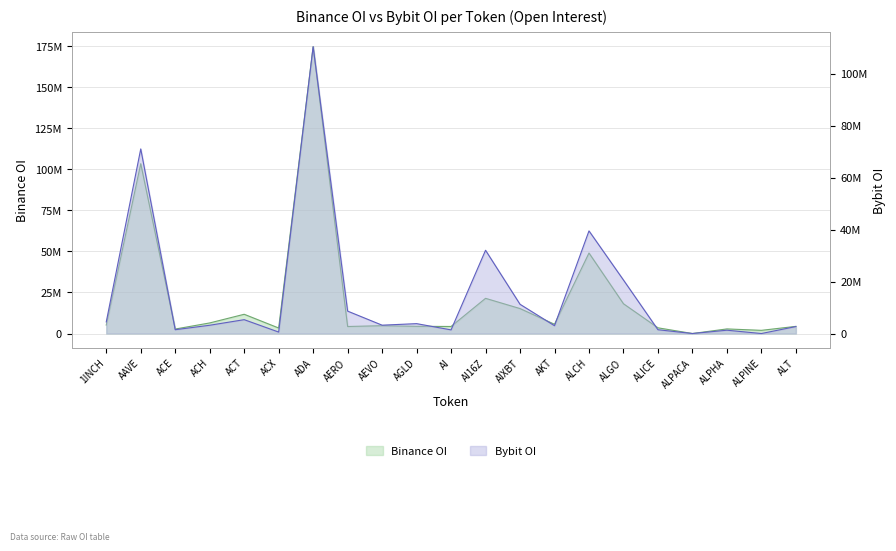

The value of Binance OI at ACH is 6448925. True or false?

True